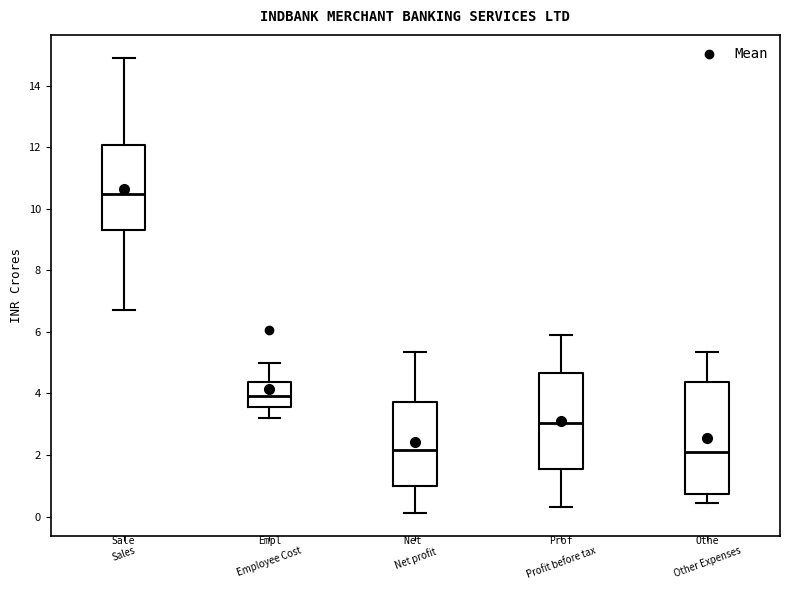

Where does the median line of the box for Employee Cost sit on the y-axis? The values are not printed on the chart, so give them approximately, as read against the axis.

4.0